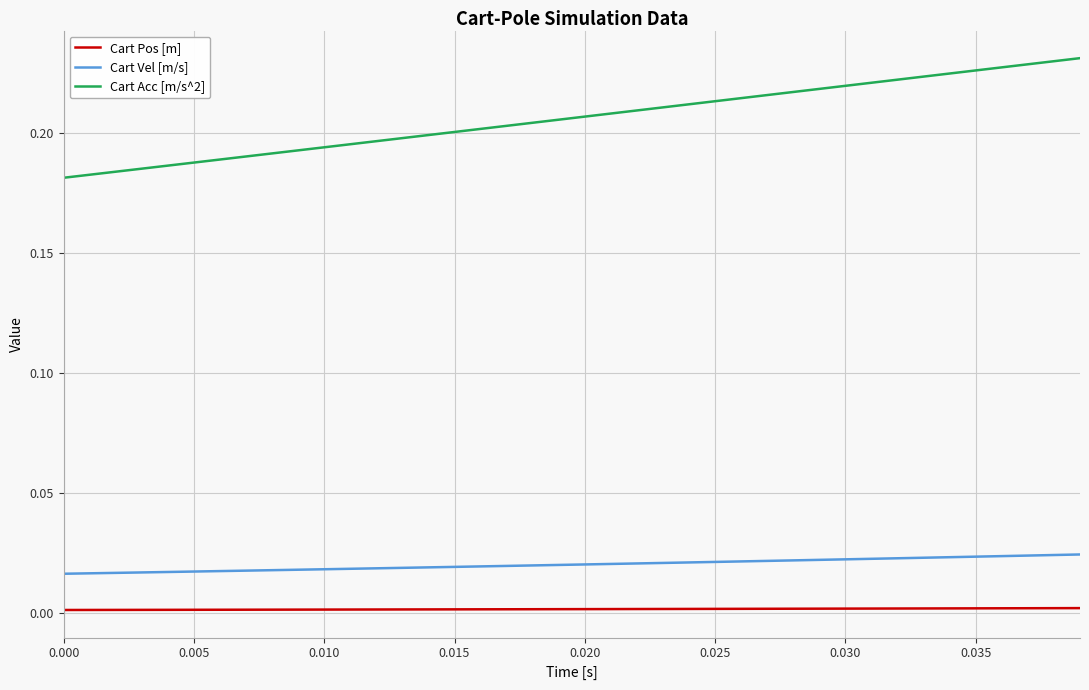

Which series has the largest range (max minus min)?

Cart Acc [m/s^2]